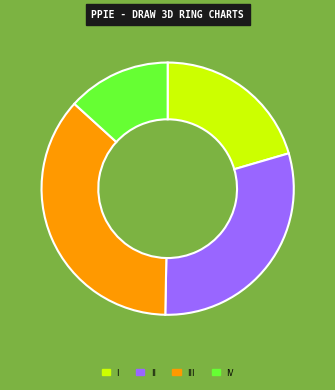

Do I and IV together represent more than half of the pie?

No